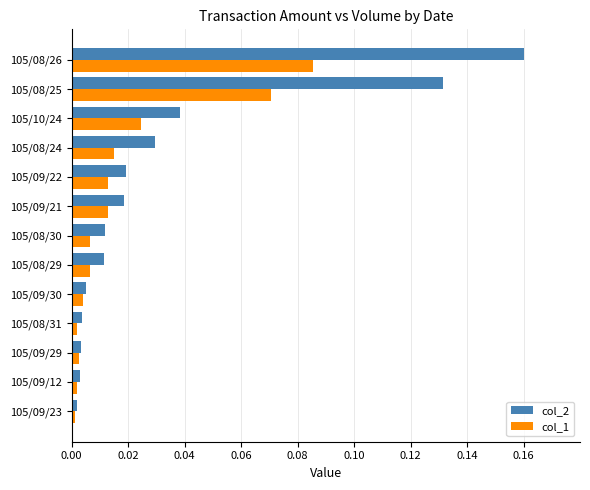

Which series has the largest total across all categories?

col_2